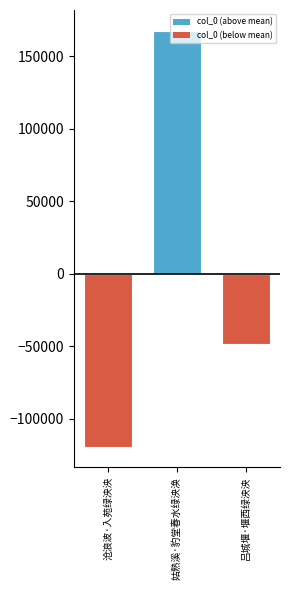

Reading right to left, transcribe all the data shown in this chart.

-48283.3	167524.7	-119241.3